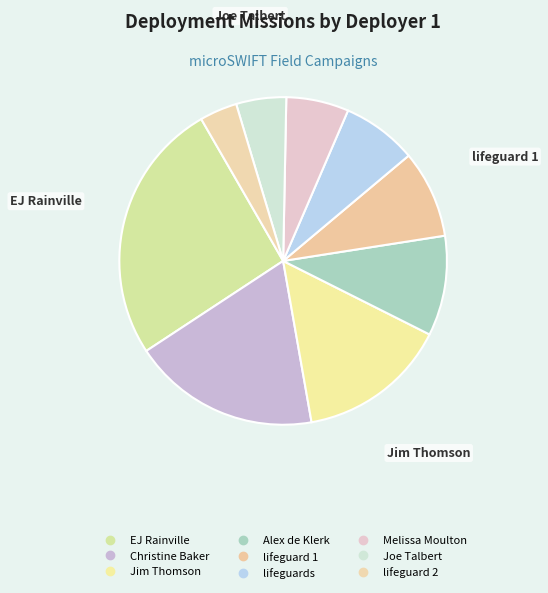

Is the sum of Alex de Klerk and EJ Rainville greater than half?

No